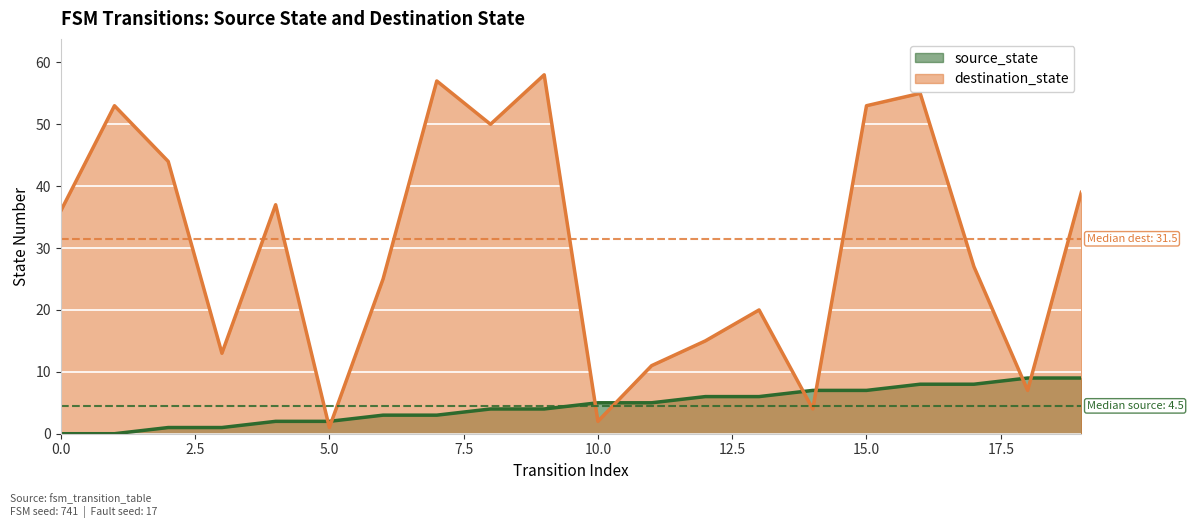

Reading right to left, transcribe all the data shown in this chart.

source_state: 9	9	8	8	7	7	6	6	5	5	4	4	3	3	2	2	1	1	0	0
destination_state: 39	7	27	55	53	4	20	15	11	2	58	50	57	25	1	37	13	44	53	36